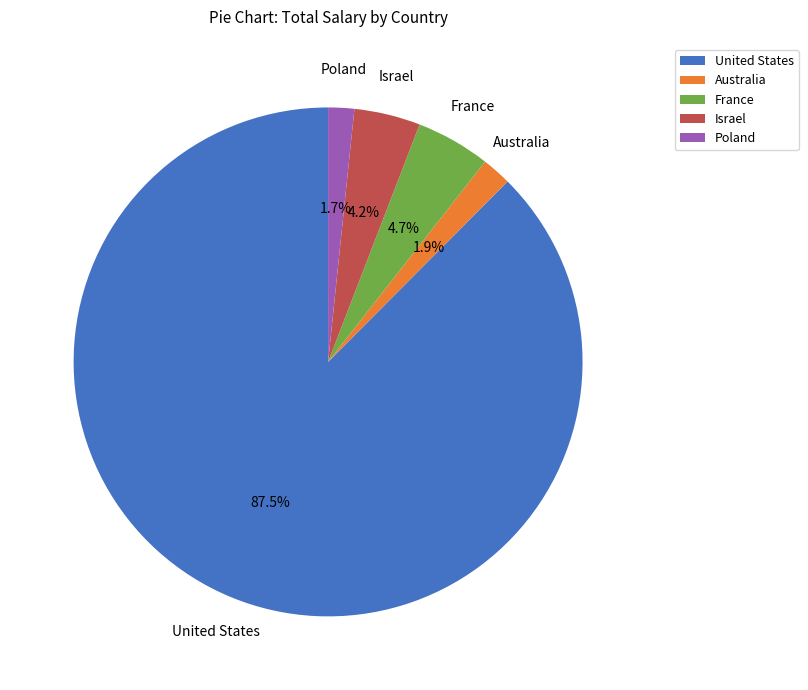

What is the ratio of the value at Poland to the value at Australia?

0.9